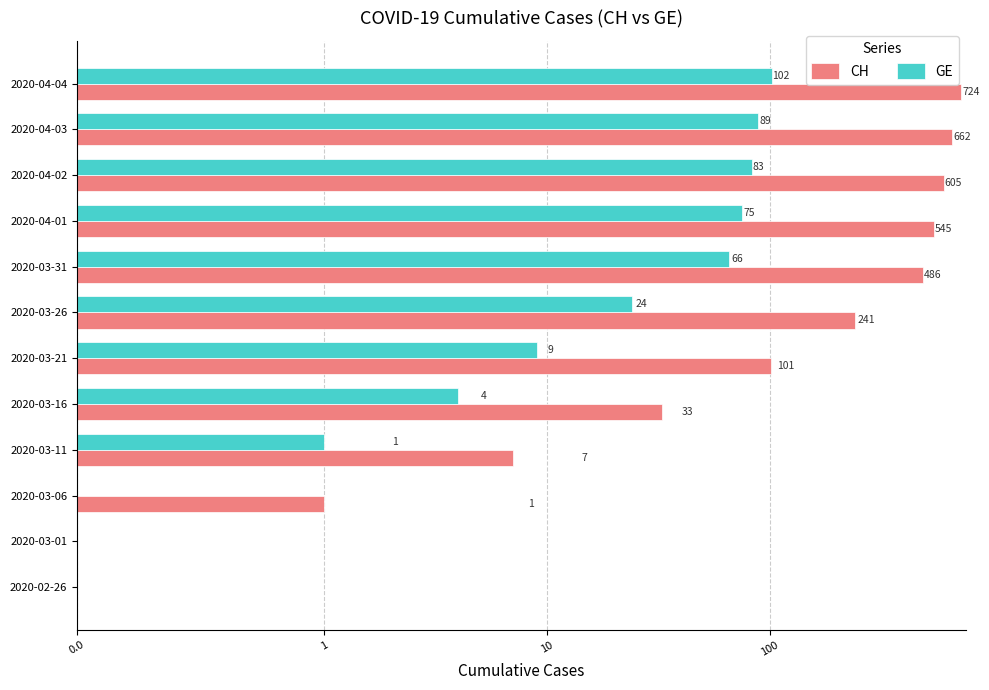

Reading right to left, what are all the values shown in this chart?

CH: 724	662	605	545	486	241	101	33	7	1	0	0
GE: 102	89	83	75	66	24	9	4	1	0	0	0